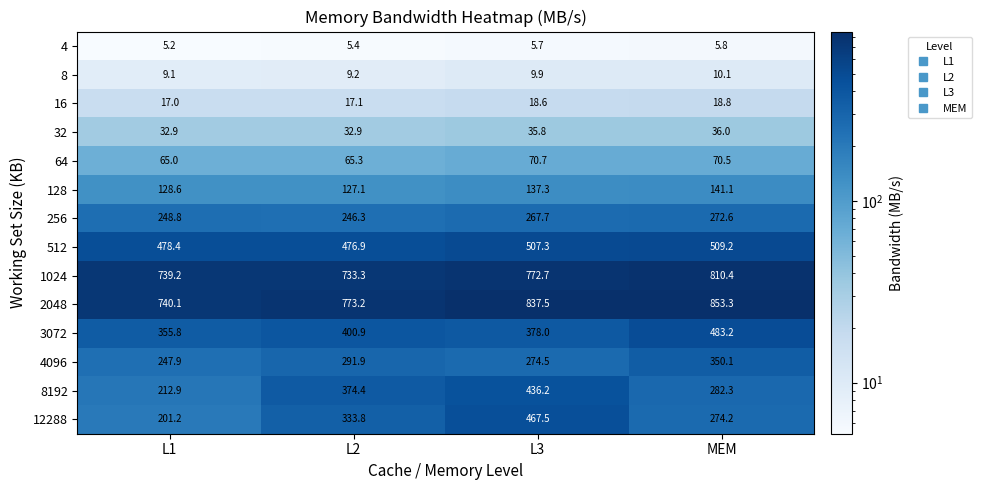

True or false: 4 has a value of 5.2 at L1.

True